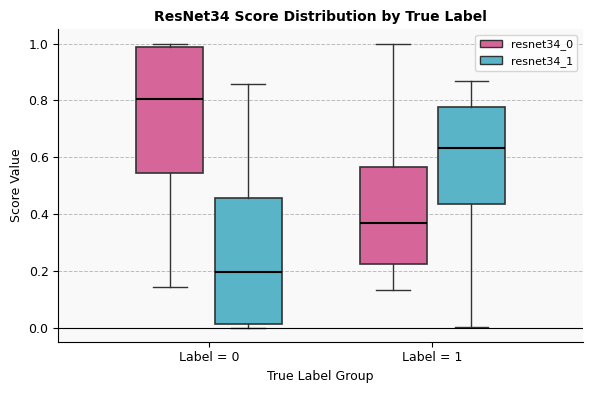

Reading left to right, transcribe this box plot: for each box, give where its median line is, the range the box spans, and where its two whiskers end, as read against the y-axis. The values are not printed on the chart, so give them approximately, as read against the axis.

Label = 0 (resnet34_0): median 0.80, box 0.54 to 0.98, whiskers 0.14 to 1.00
Label = 0 (resnet34_1): median 0.20, box 0.02 to 0.46, whiskers 0.00 to 0.86
Label = 1 (resnet34_0): median 0.36, box 0.22 to 0.56, whiskers 0.14 to 1.00
Label = 1 (resnet34_1): median 0.64, box 0.44 to 0.78, whiskers 0.00 to 0.86